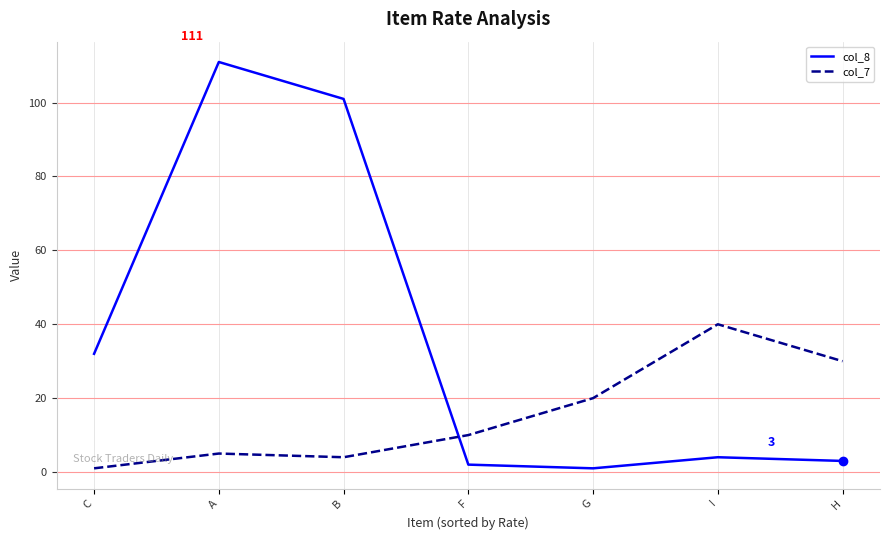

True or false: col_7 and col_8 intersect in this chart.

True